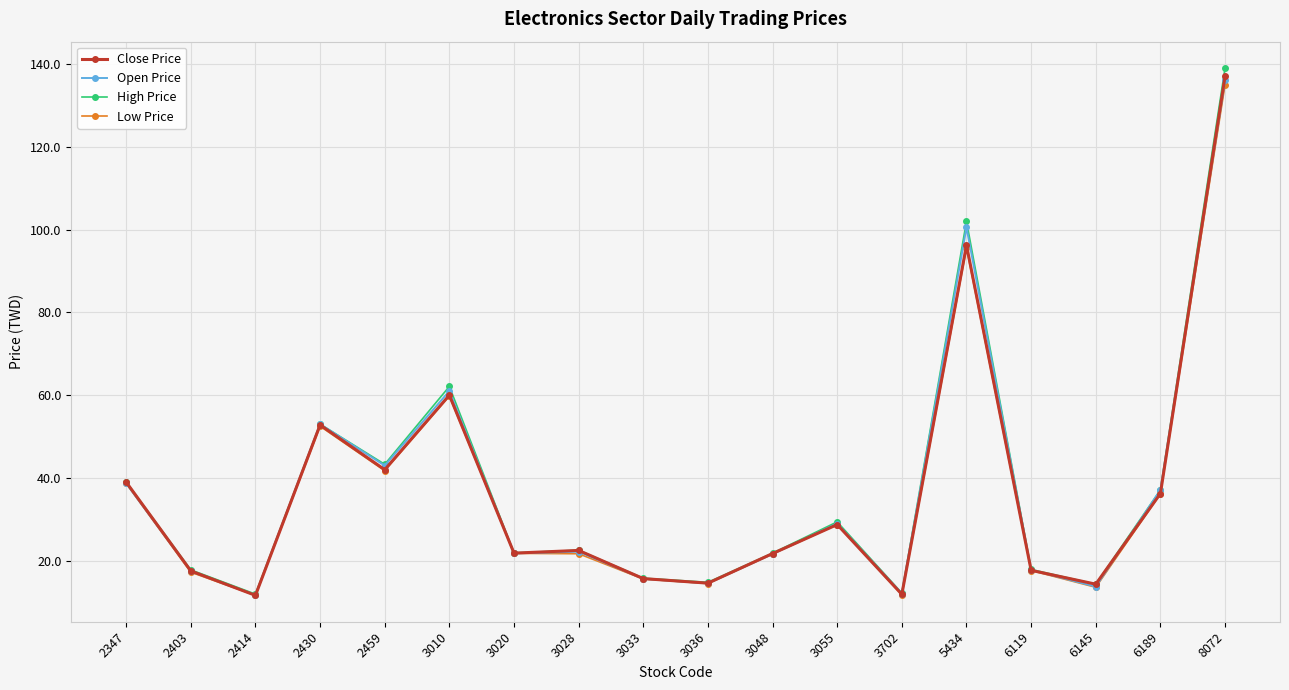

The value of Open Price at 2347 is 38.7. True or false?

True